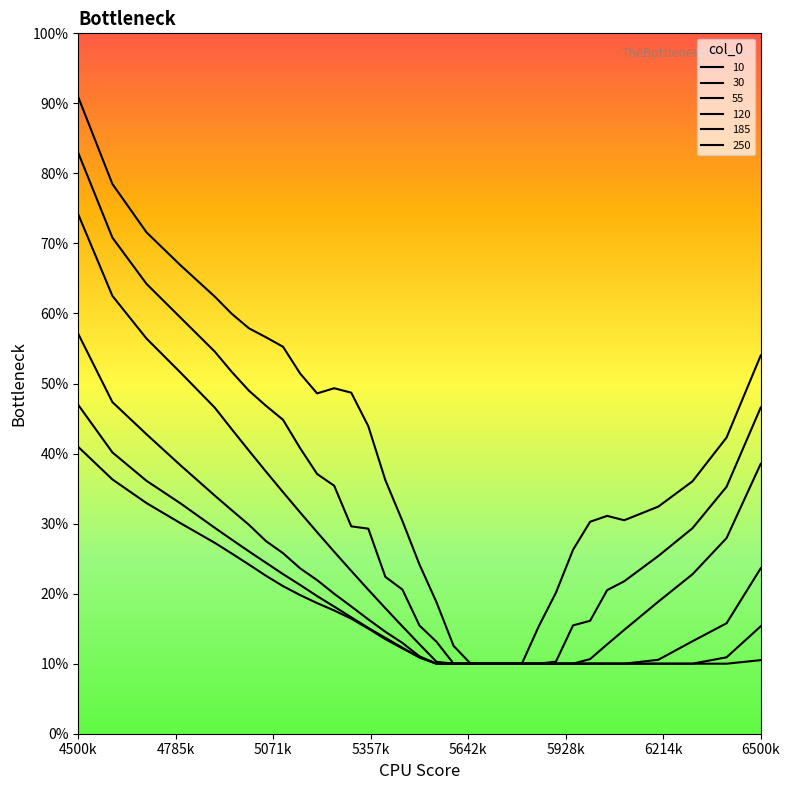

Read the 10 value at 5450.

0.3